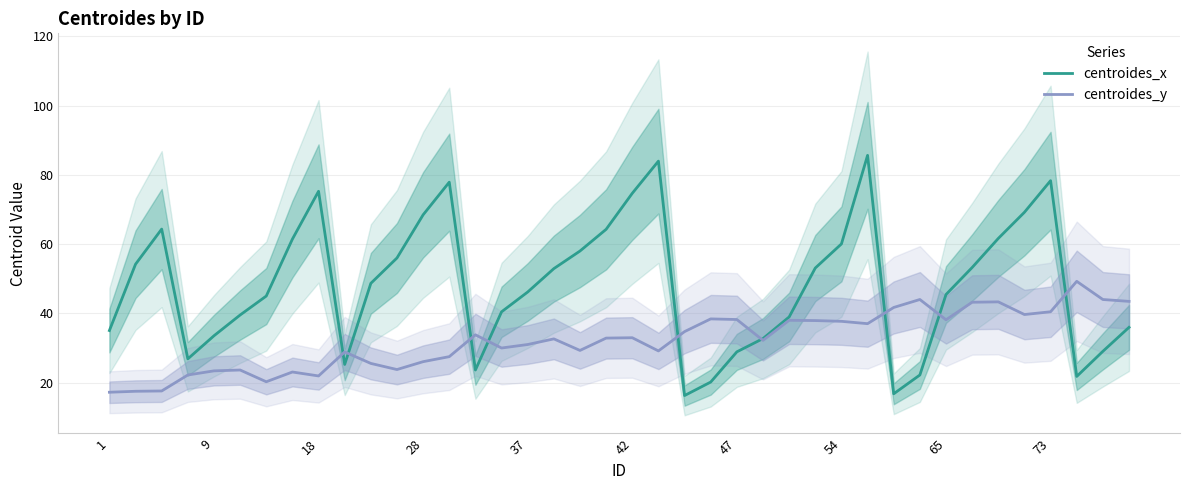

Read the centroides_y value at 18.

22.0